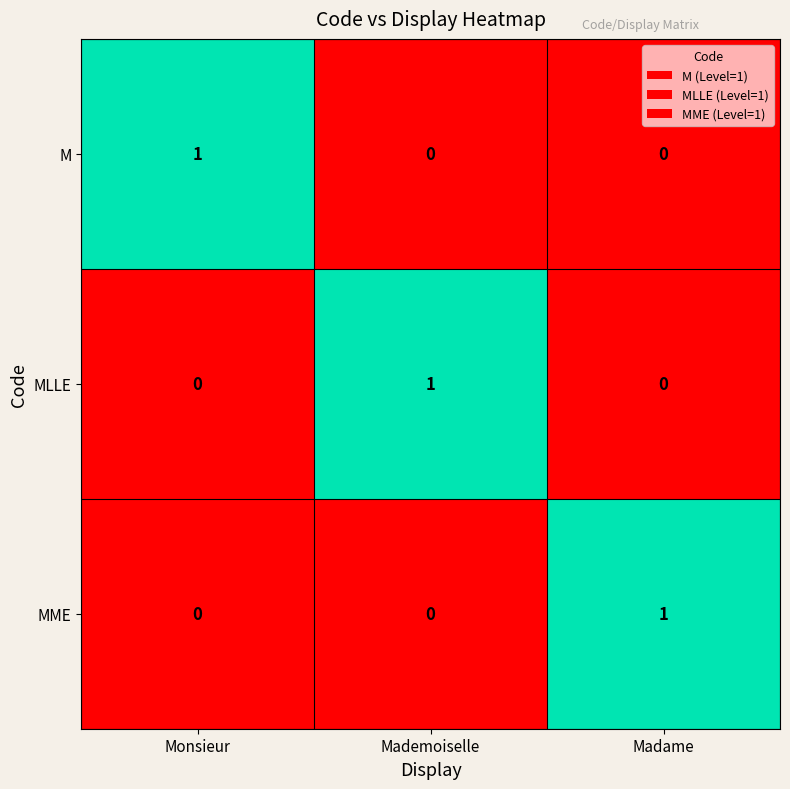

The value of M at Mademoiselle is 0. True or false?

True